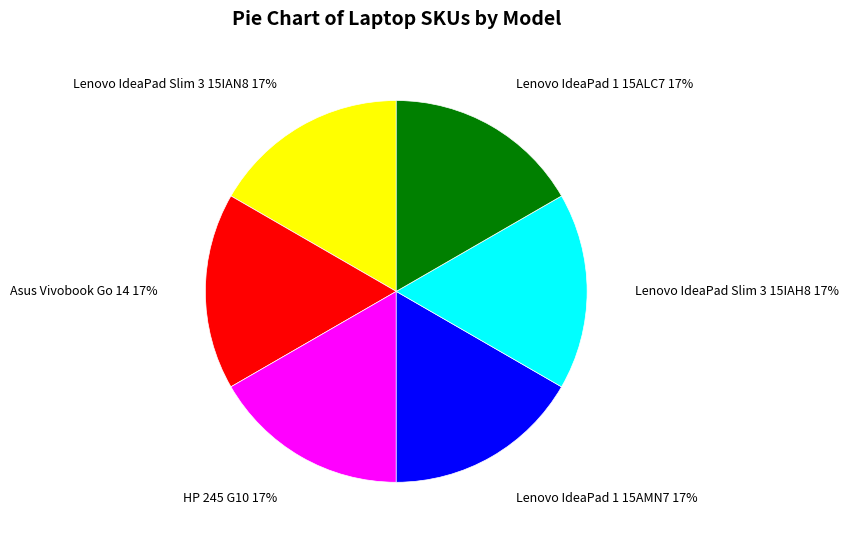

The Lenovo IdeaPad 1 15AMN7 slice represents 17% of the pie. True or false?

True